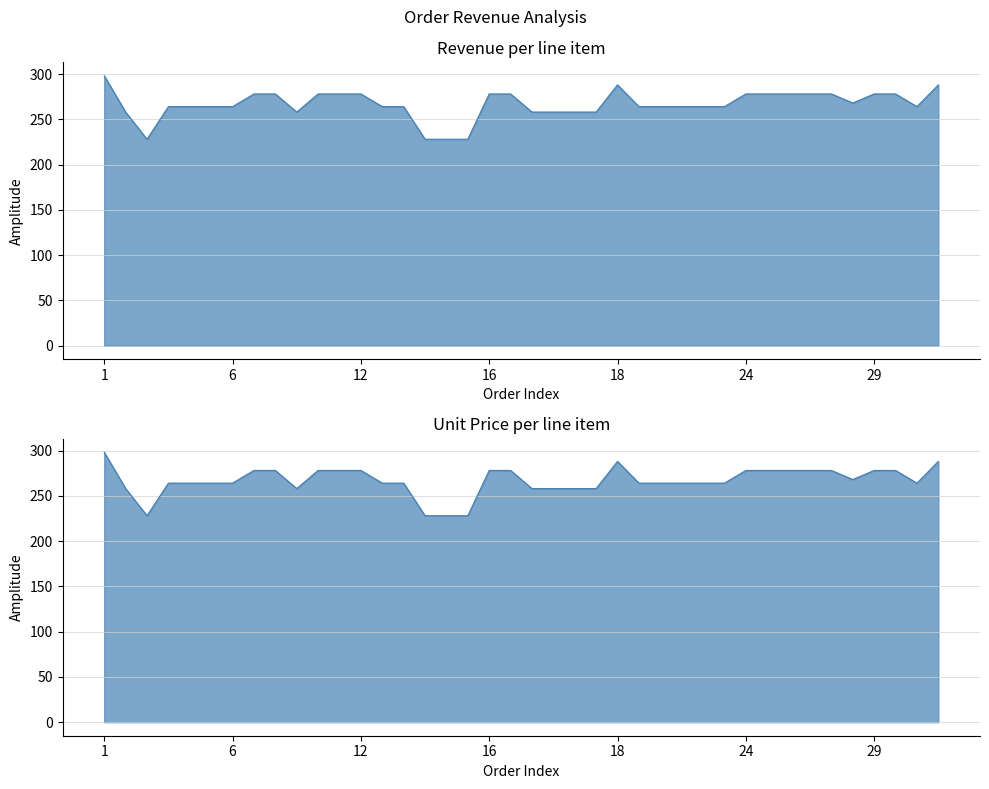

List the series in order of their peak value, highest first.

revenue, unit_price